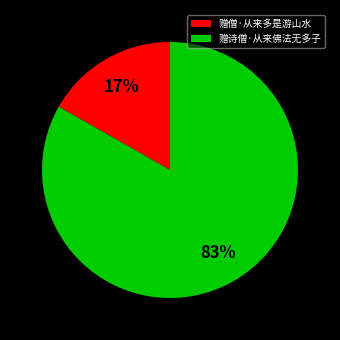

How many slices are in this pie chart?

2